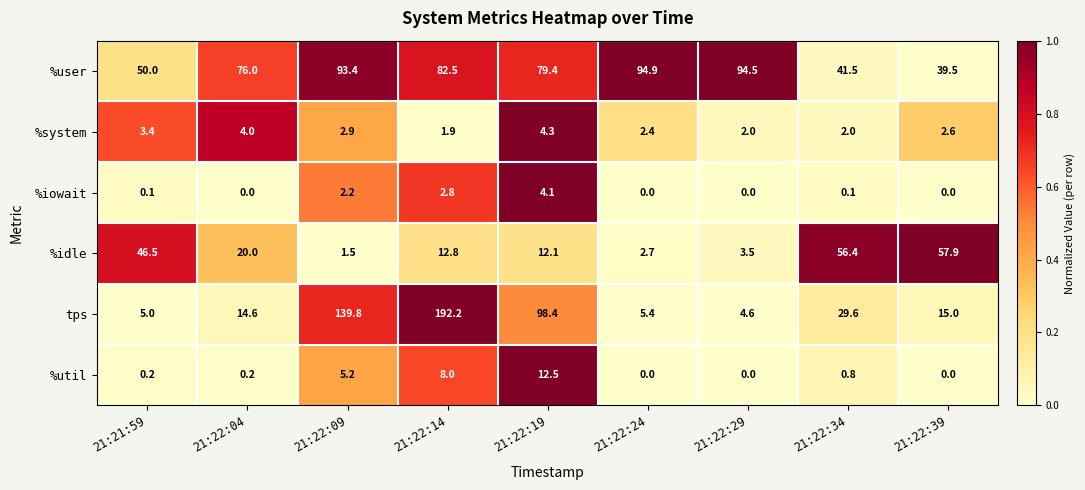

Which series changed the most between 21:22:29 and 21:22:39?

%user